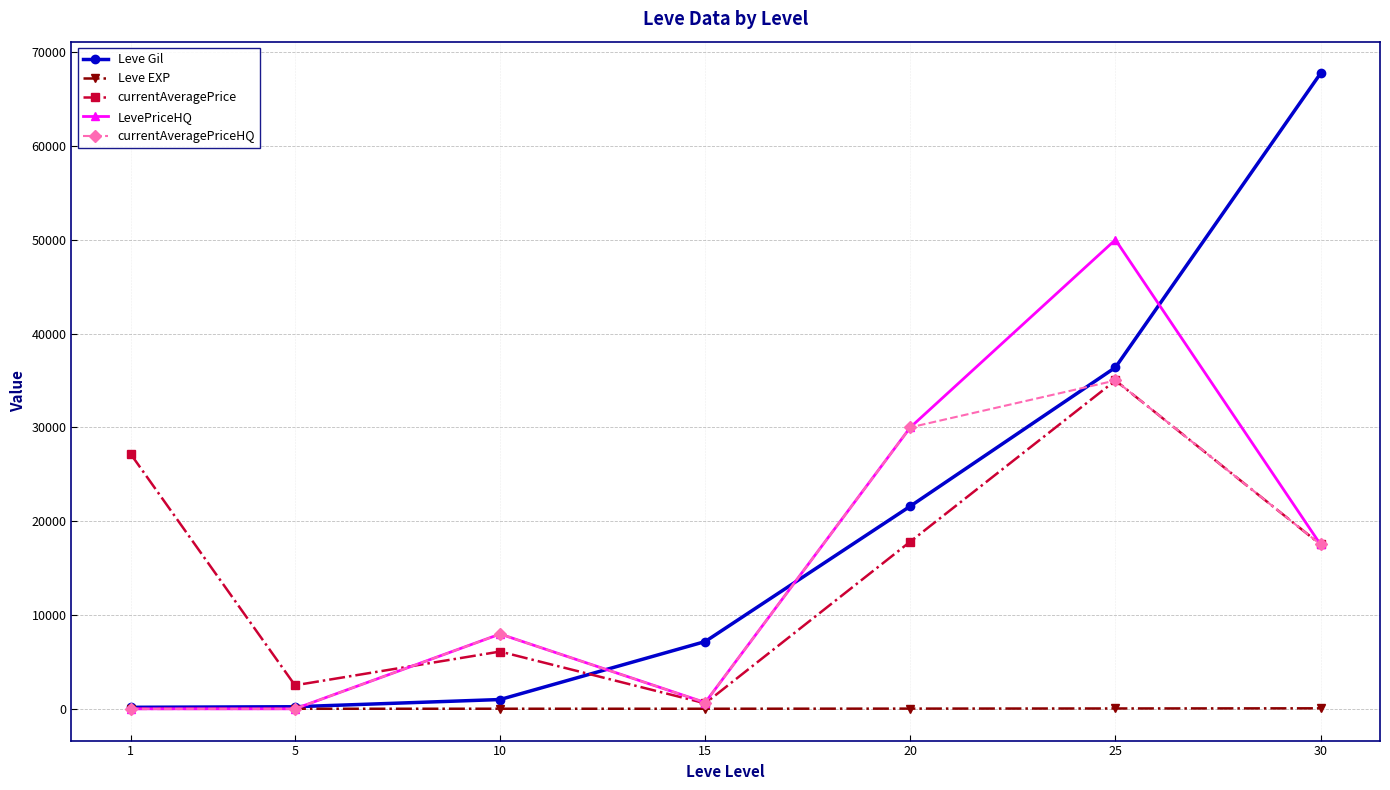

In currentAveragePrice, how many points are higher than both neighbors (excluding endpoints)?

2